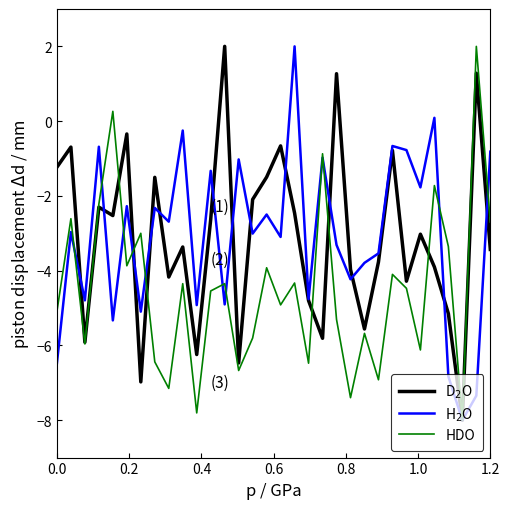

What is the maximum value shown in the chart?

2.0